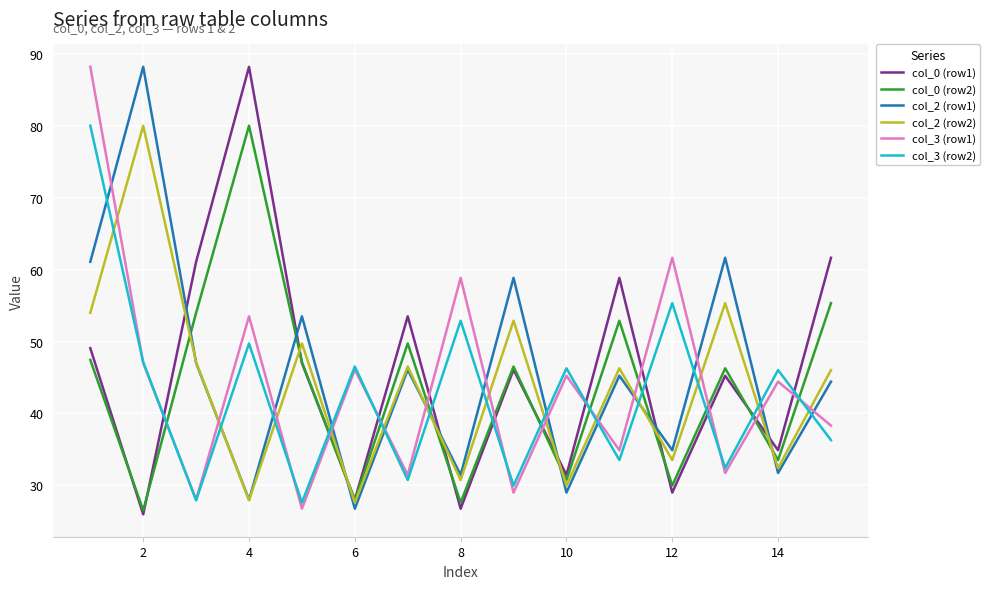

What is the maximum value shown in the chart?

88.3